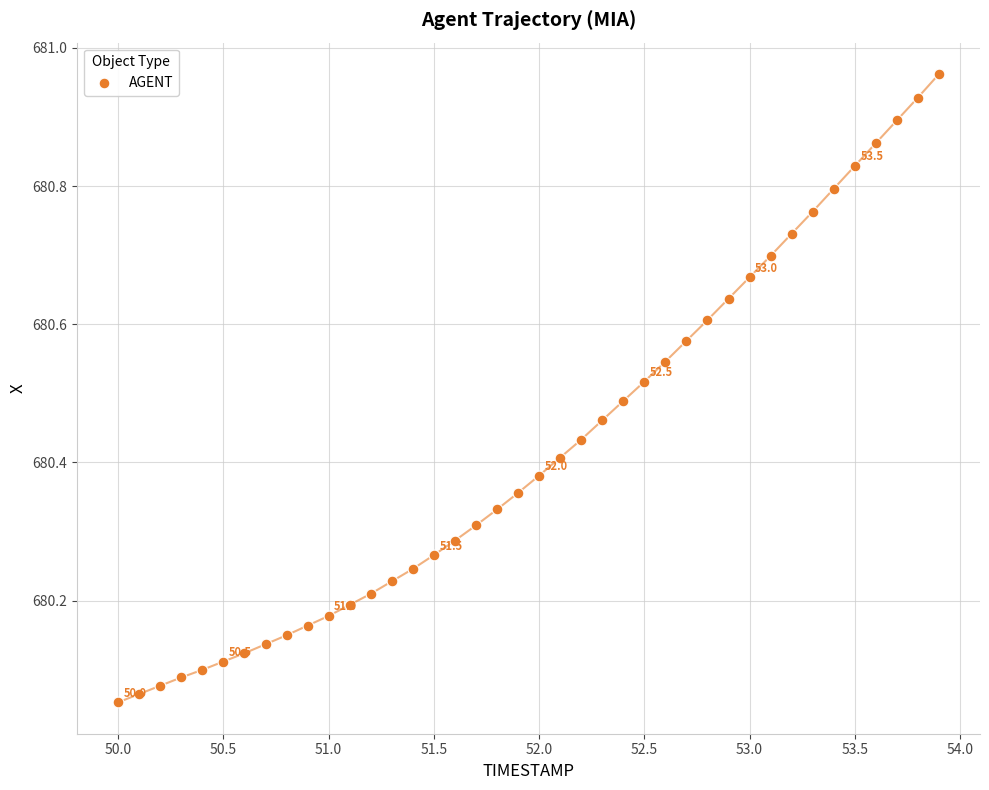

What is the range of Y values (max minus min)?

0.9